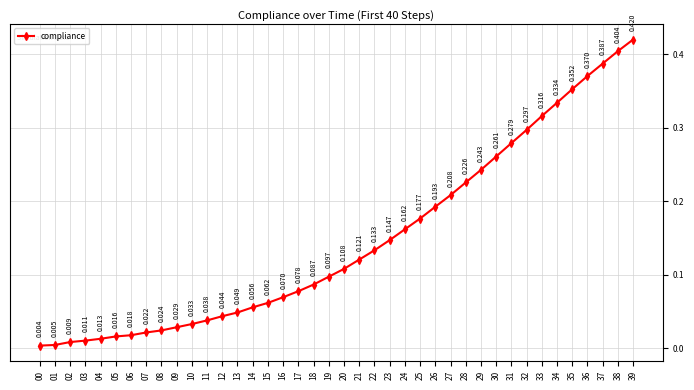

True or false: there are more than 2 points higher than both neighbors.

False